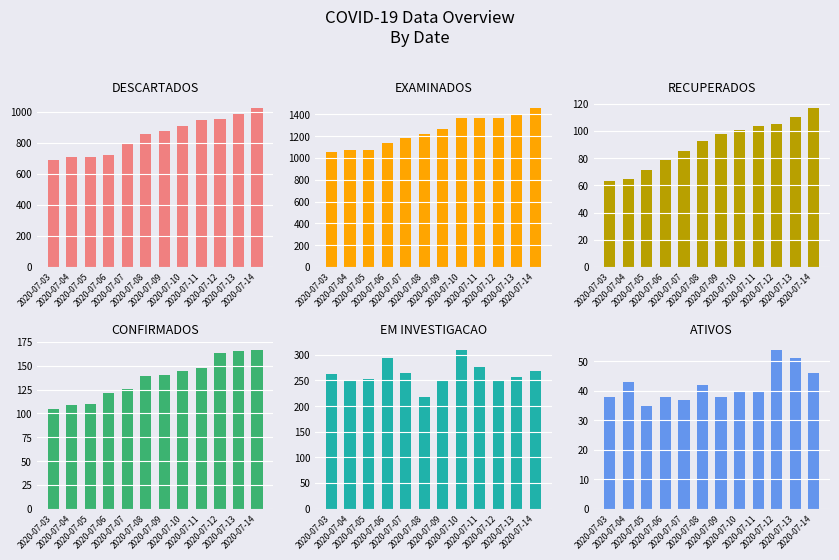

Between 2020-07-10 and 2020-07-13, which is larger?

2020-07-13